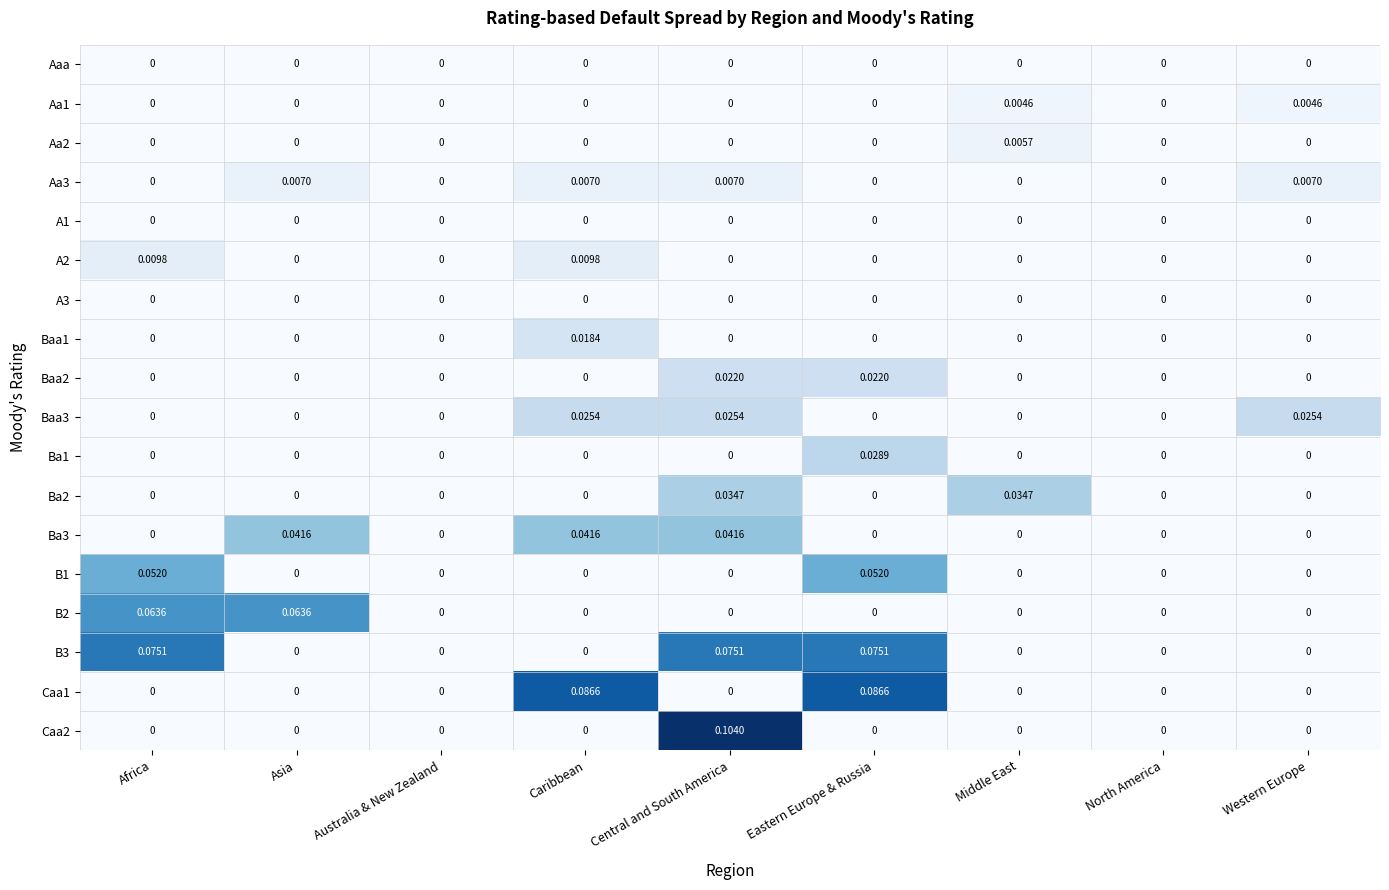

At which category is the sum across all series the highest?

Central and South America